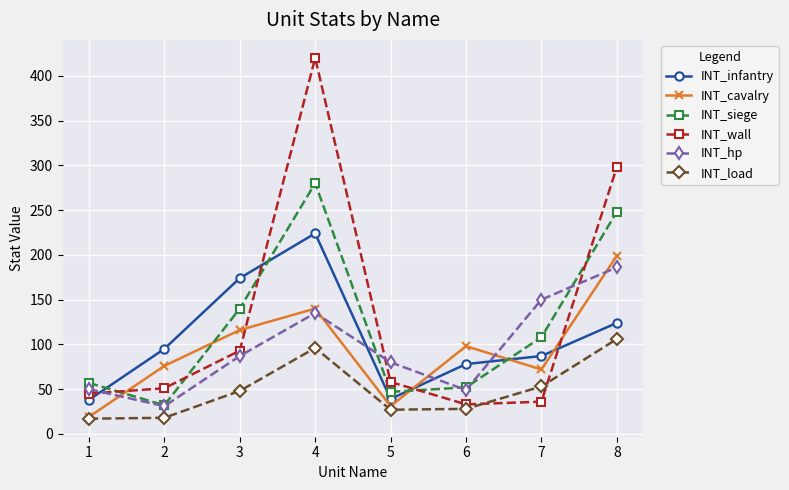

True or false: INT_infantry and INT_load intersect in this chart.

False